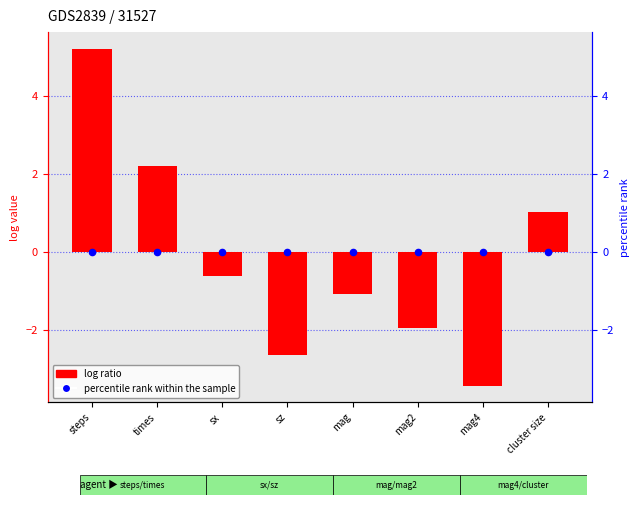

Which series contains the lowest Y value?

log ratio